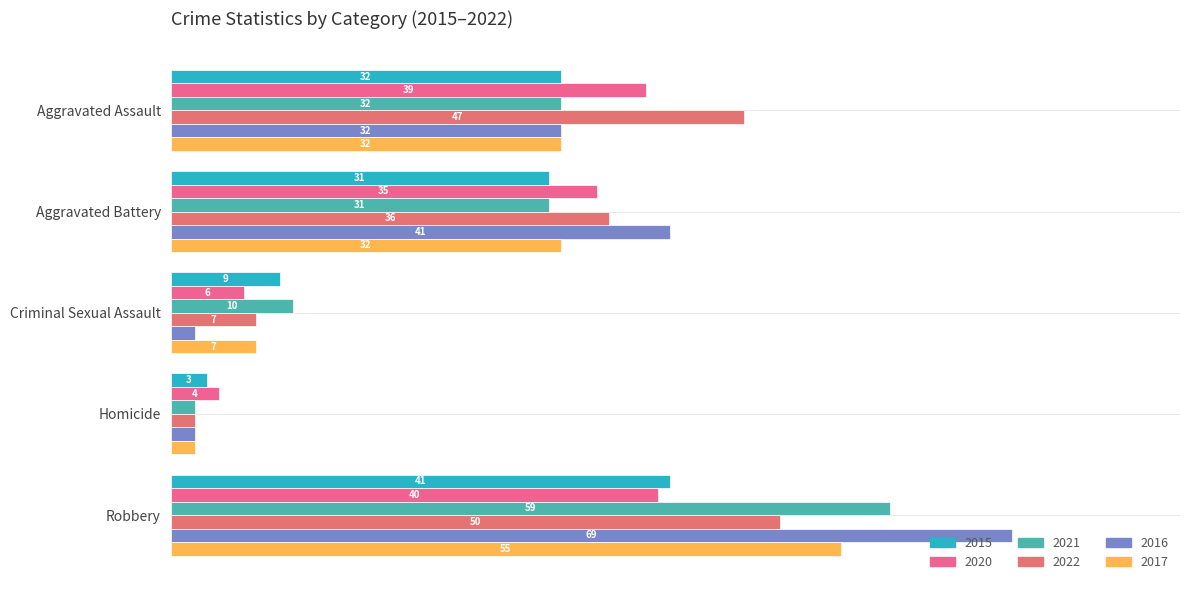

Reading left to right, extract all data points from this chart.

2015: 32	31	9	3	41
2020: 39	35	6	4	40
2021: 32	31	10	2	59
2022: 47	36	7	2	50
2016: 32	41	2	2	69
2017: 32	32	7	2	55